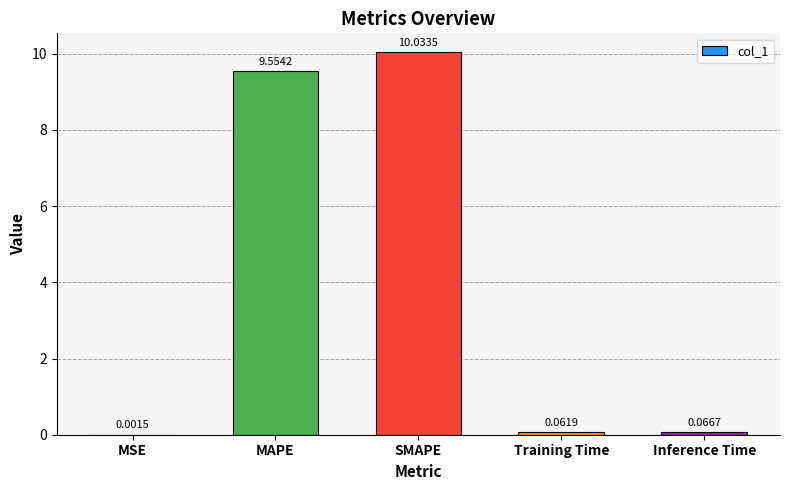

Where is the data nearest to the value 5?

MAPE